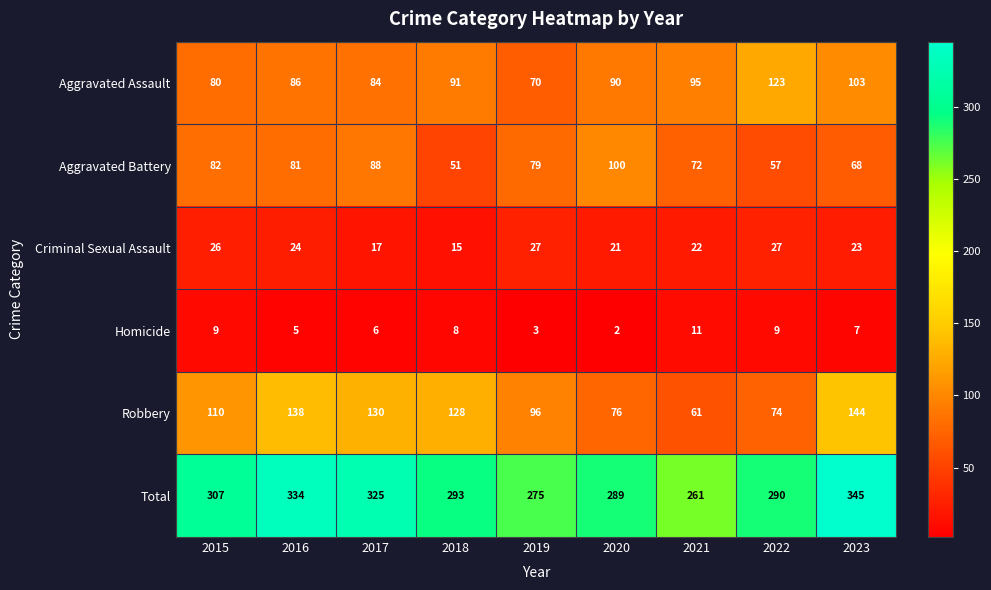

At which category does the chart reach its minimum across all series?

2020